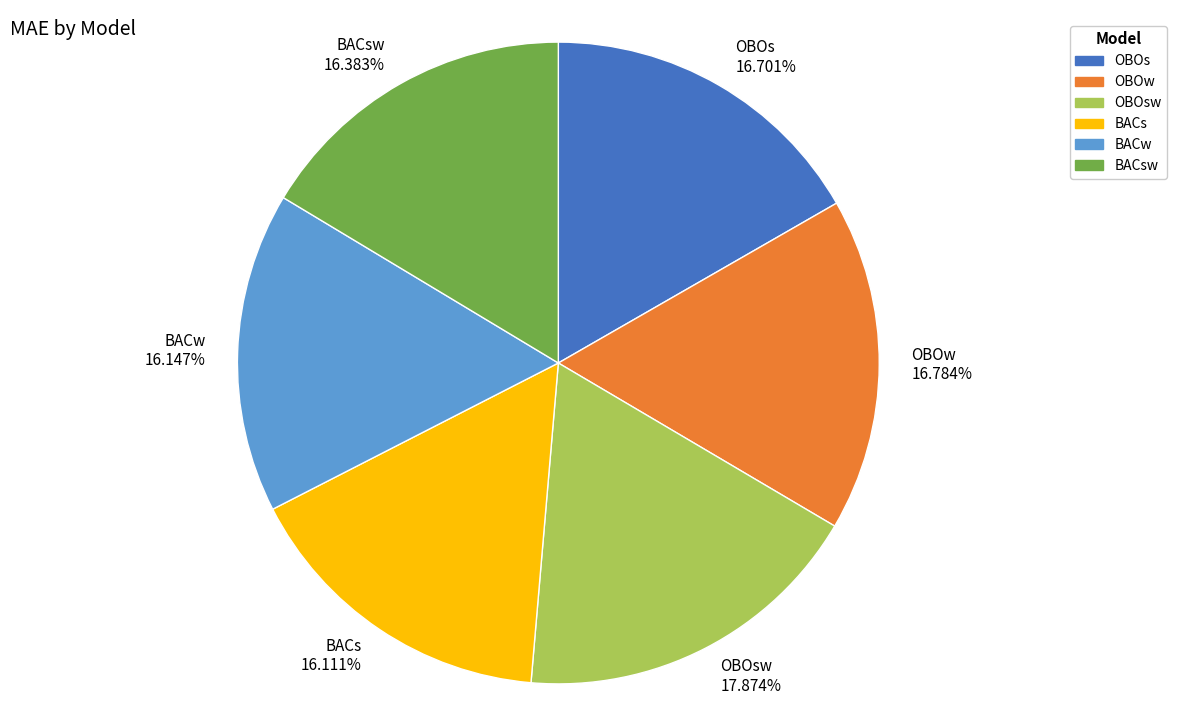

Is there any slice that represents more than half of the pie?

No